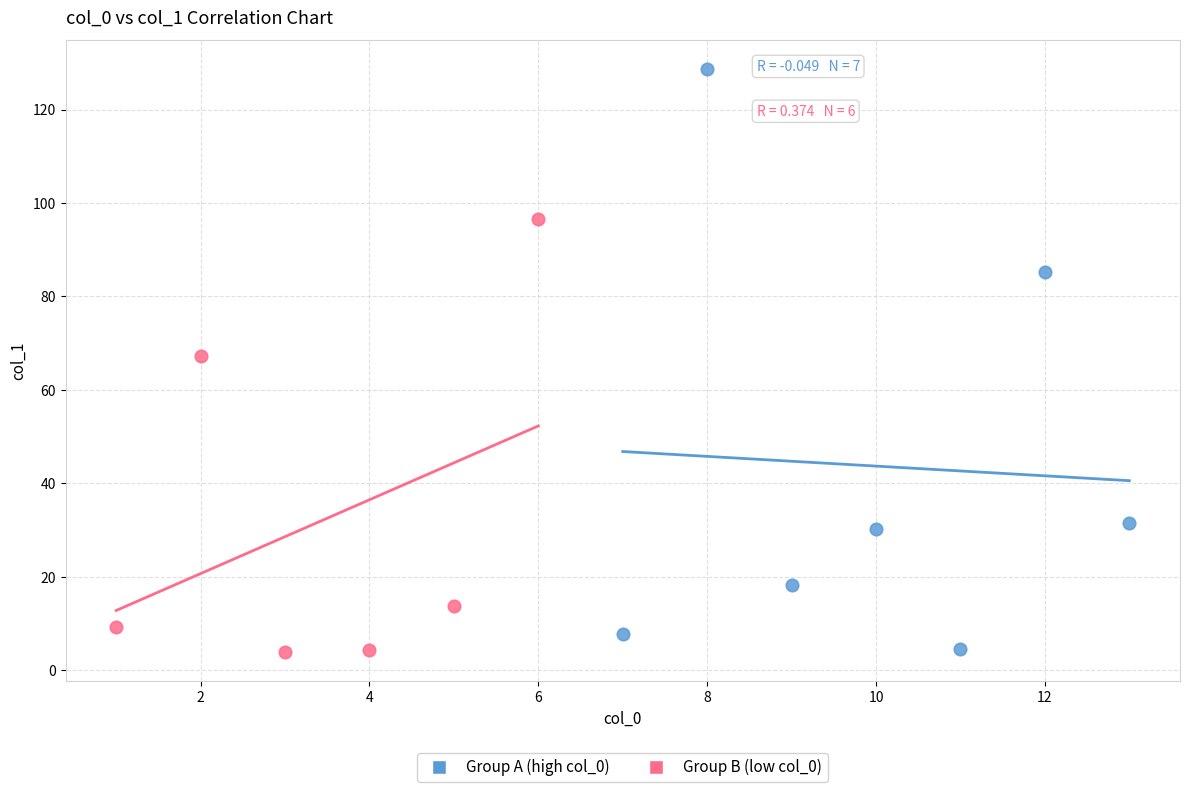

Which series has the largest Y range (max minus min)?

Group A (high col_0)